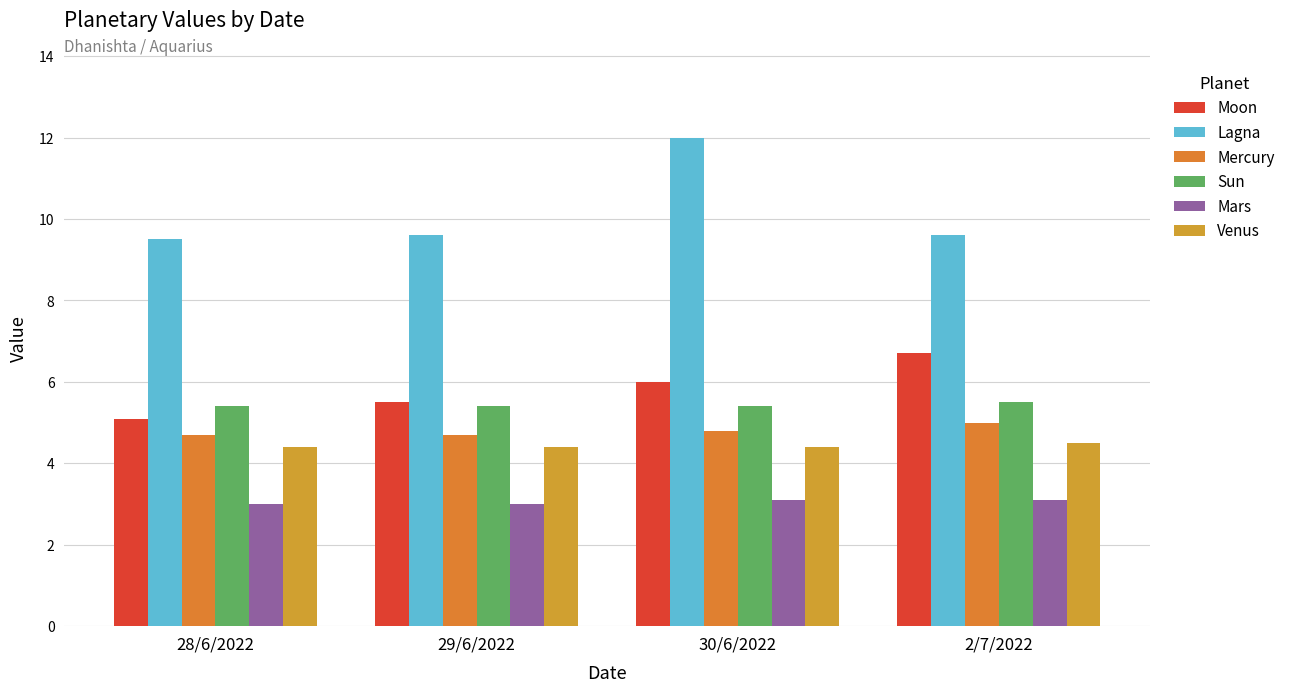

Is it true that Moon equals 5.5 at 29/6/2022?

True